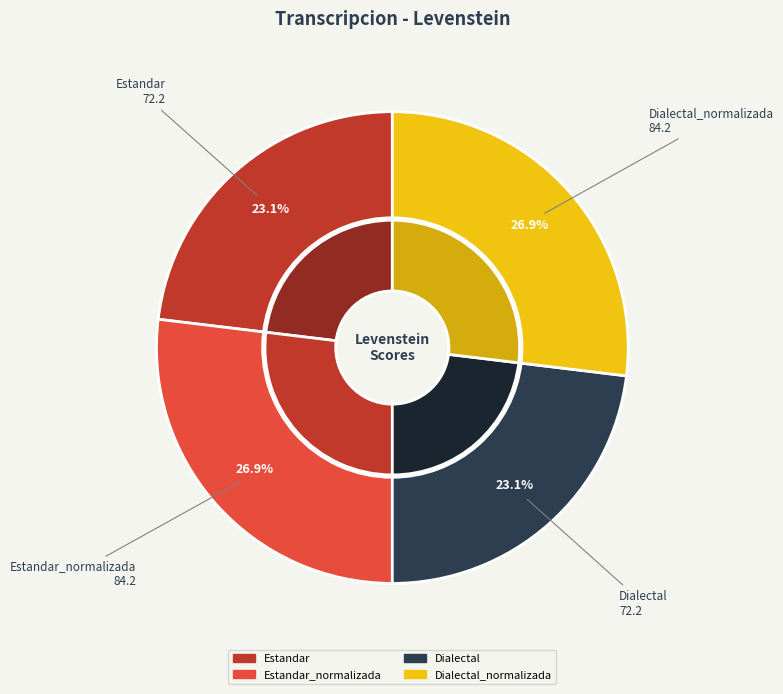

The Estandar slice represents 23% of the pie. True or false?

True